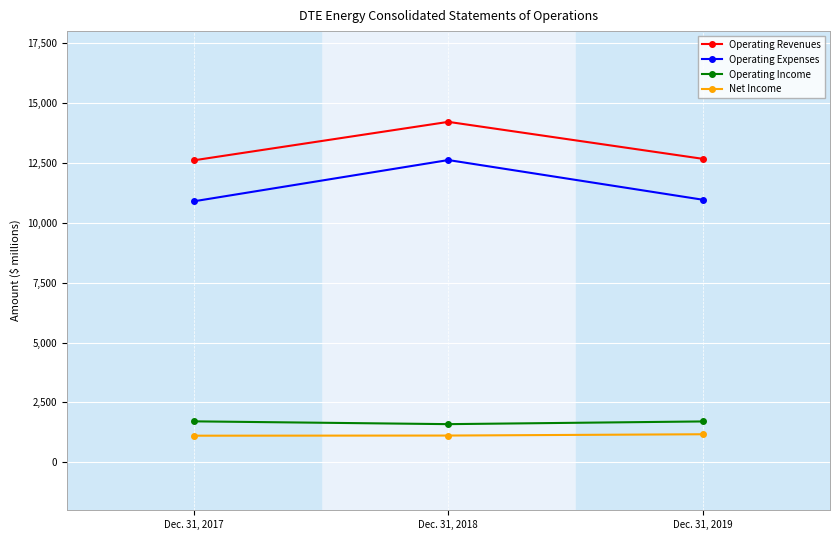

What is the smallest value displayed?

1112